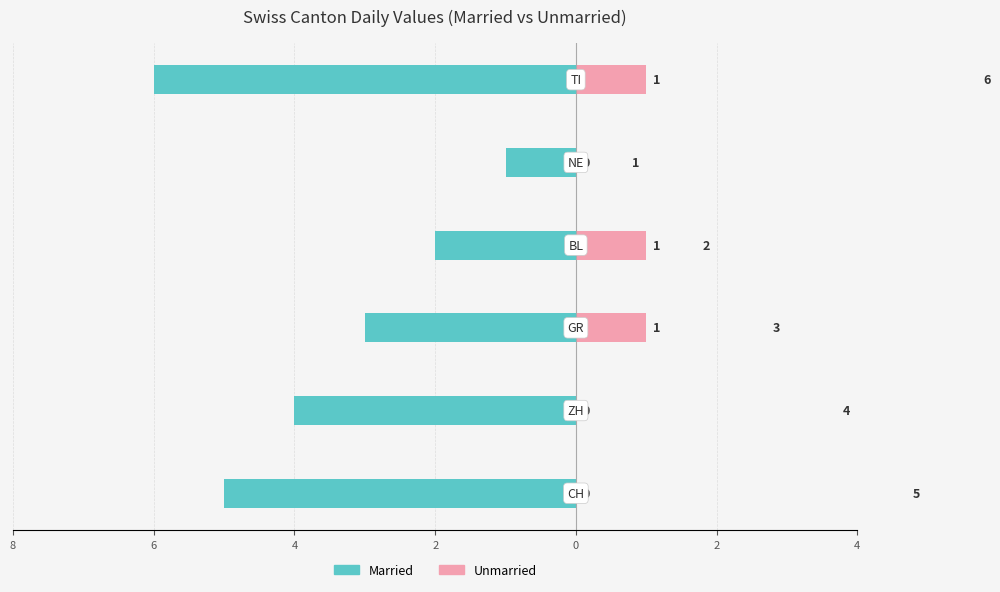

Reading left to right, extract all data points from this chart.

Married: -5	-4	-3	-2	-1	-6
Unmarried: 0	0	1	1	0	1